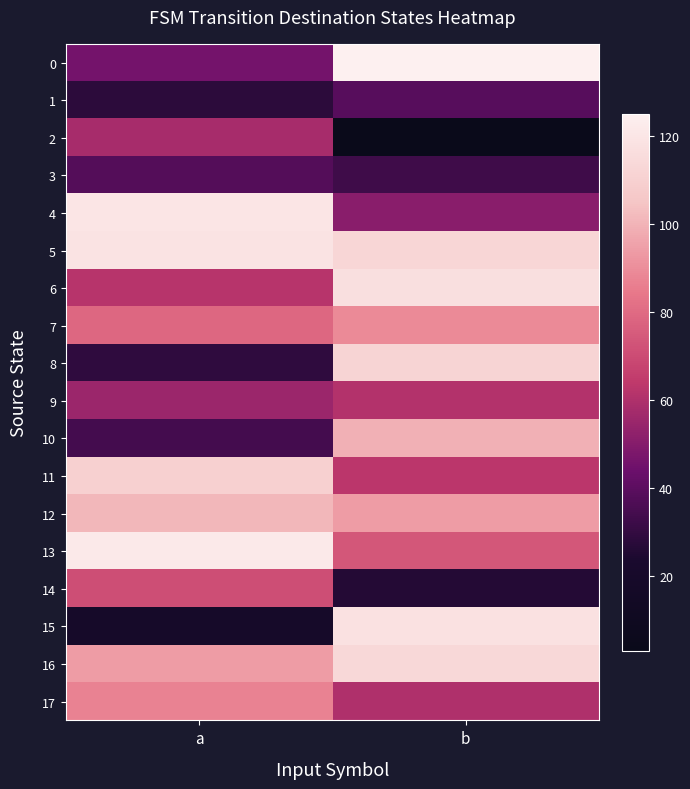

How many series are shown in this chart?

18